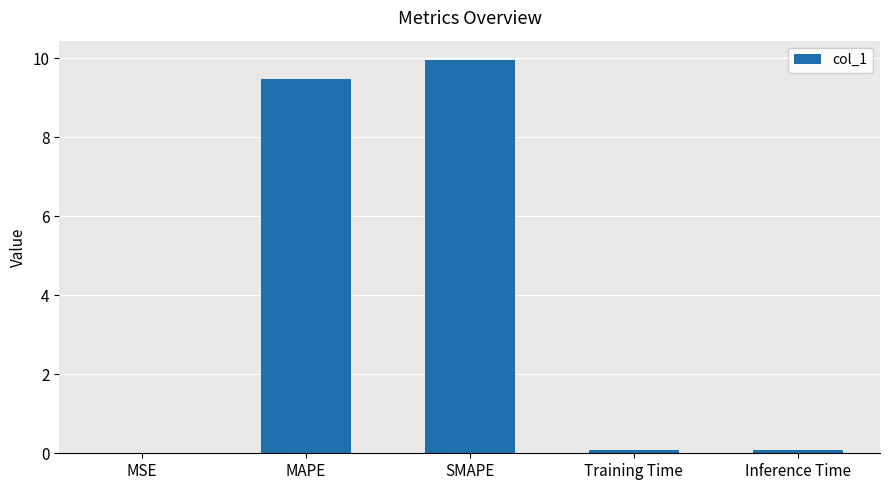

Is it true that the value at MAPE is 9.5?

True